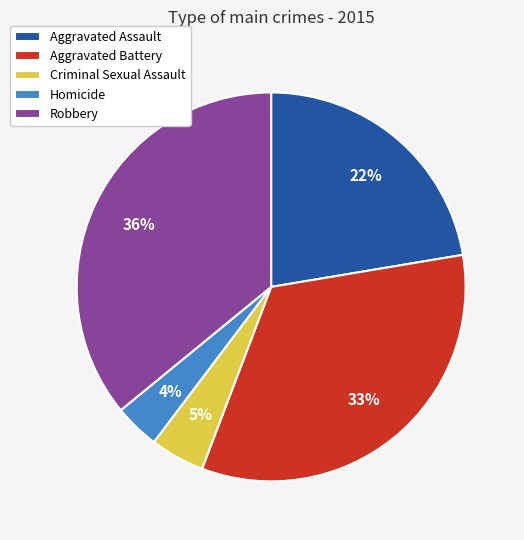

Count the number of slices in the pie.

5